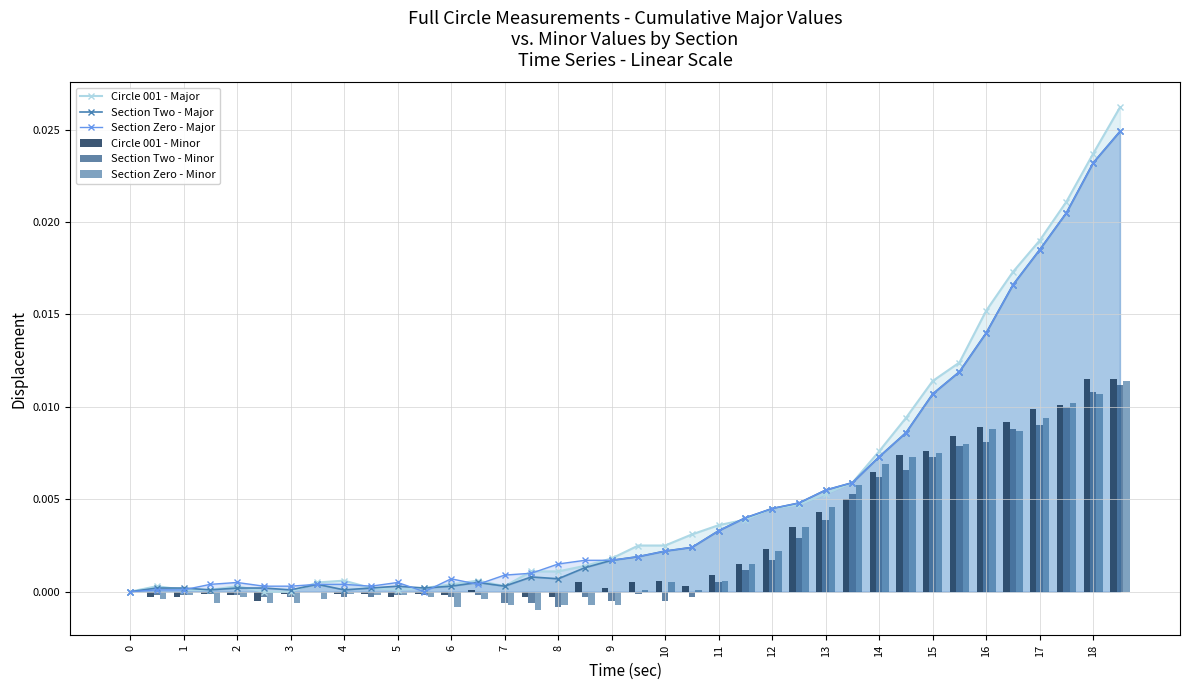

The value of Circle 001 - Major at 1 is 0.0. True or false?

True